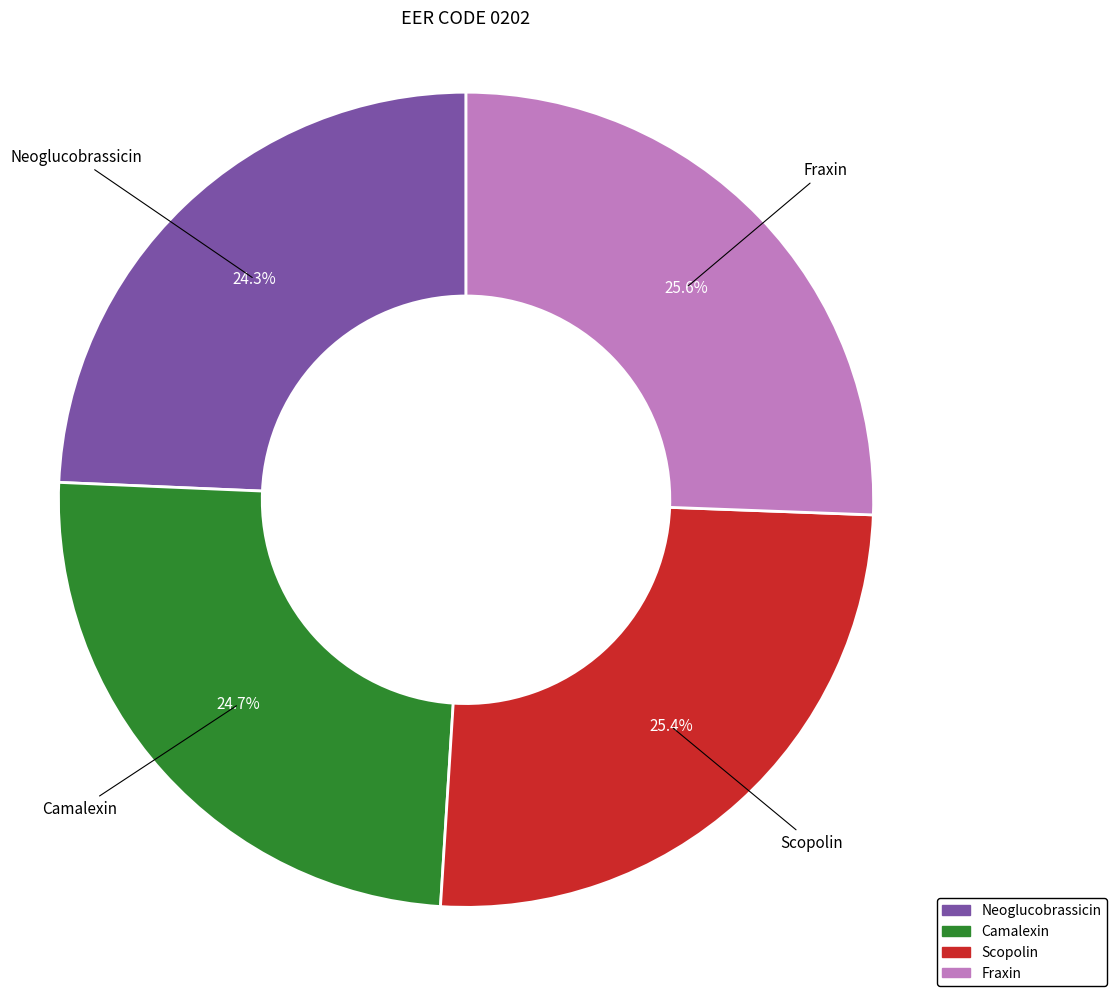

To the nearest percent, what is the difference between the largest and smallest slice percentages?

1%